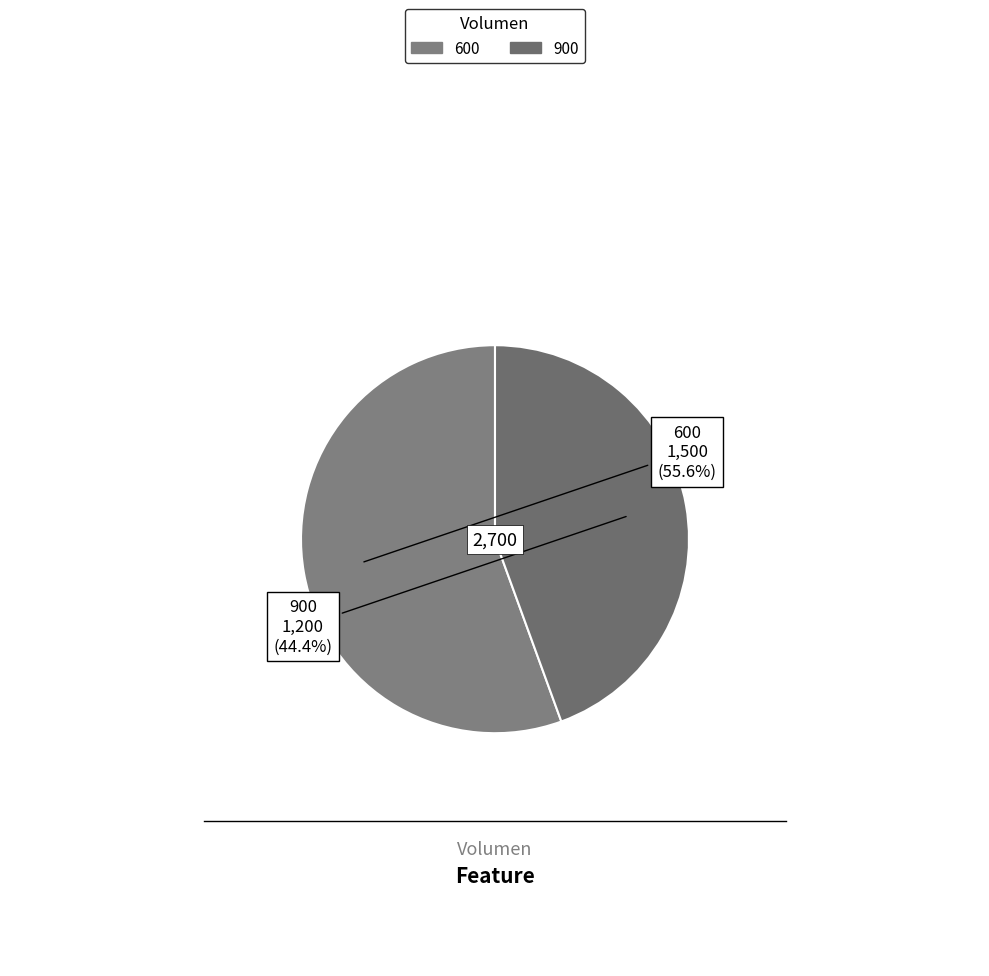

What percentage do 900 and 600 together represent?

100.0%